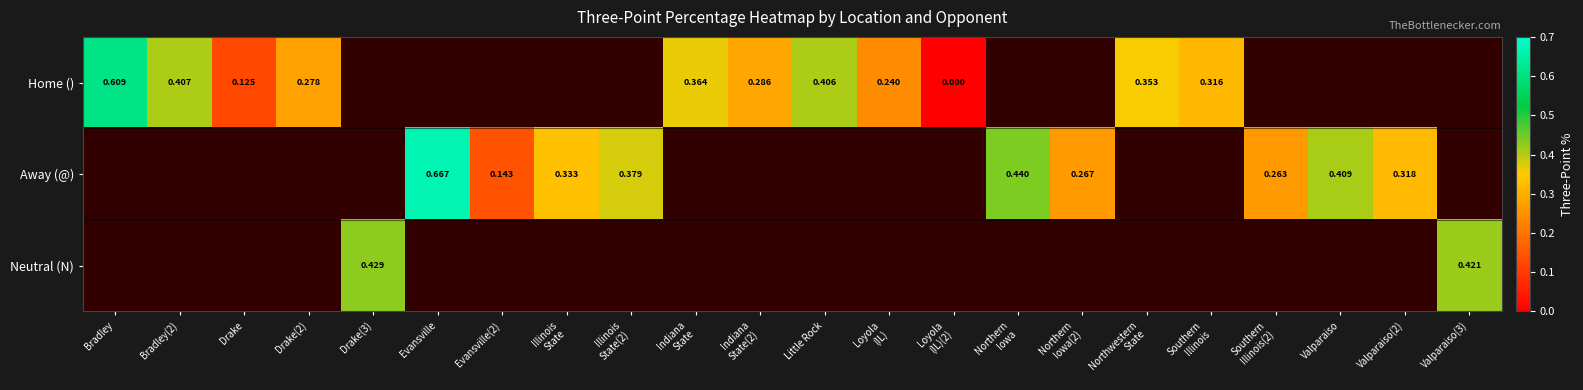

At how many categories does at least one series exceed 0?

21